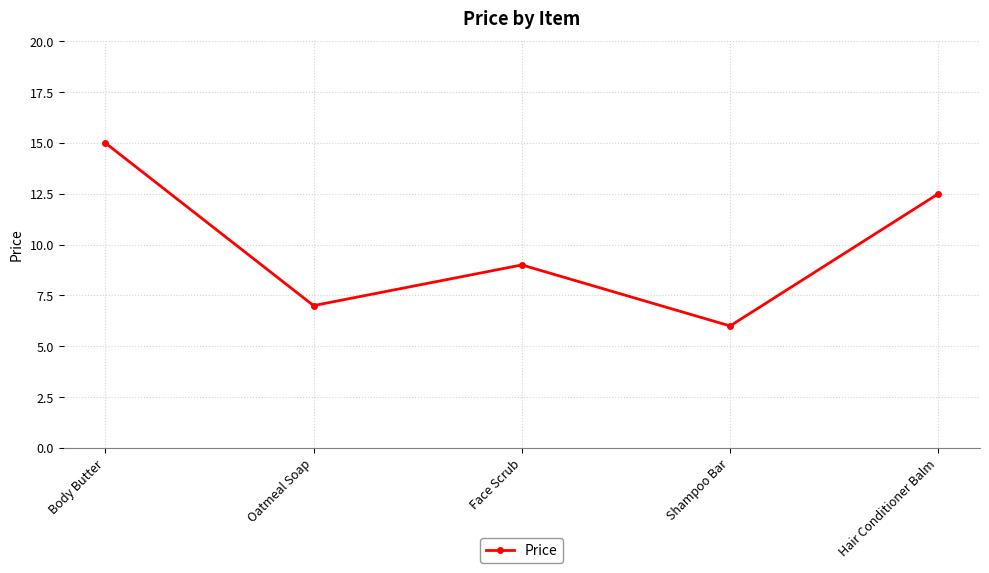

Between Oatmeal Soap and Face Scrub, which is larger?

Face Scrub